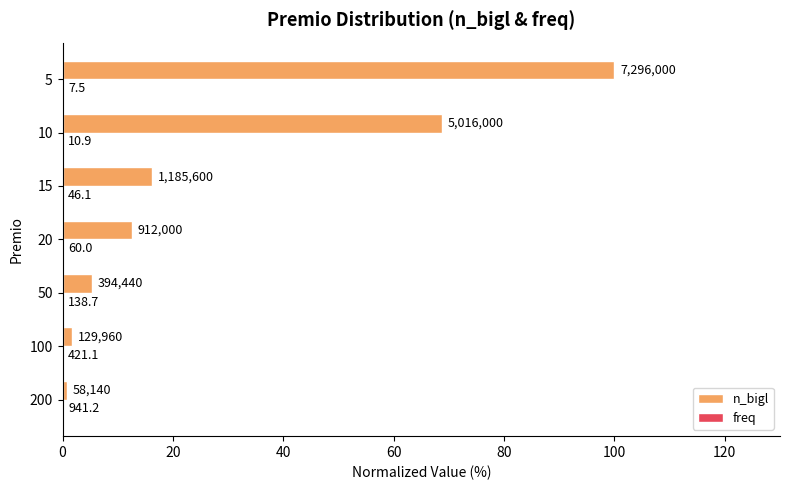

Which series has the largest total across all categories?

n_bigl